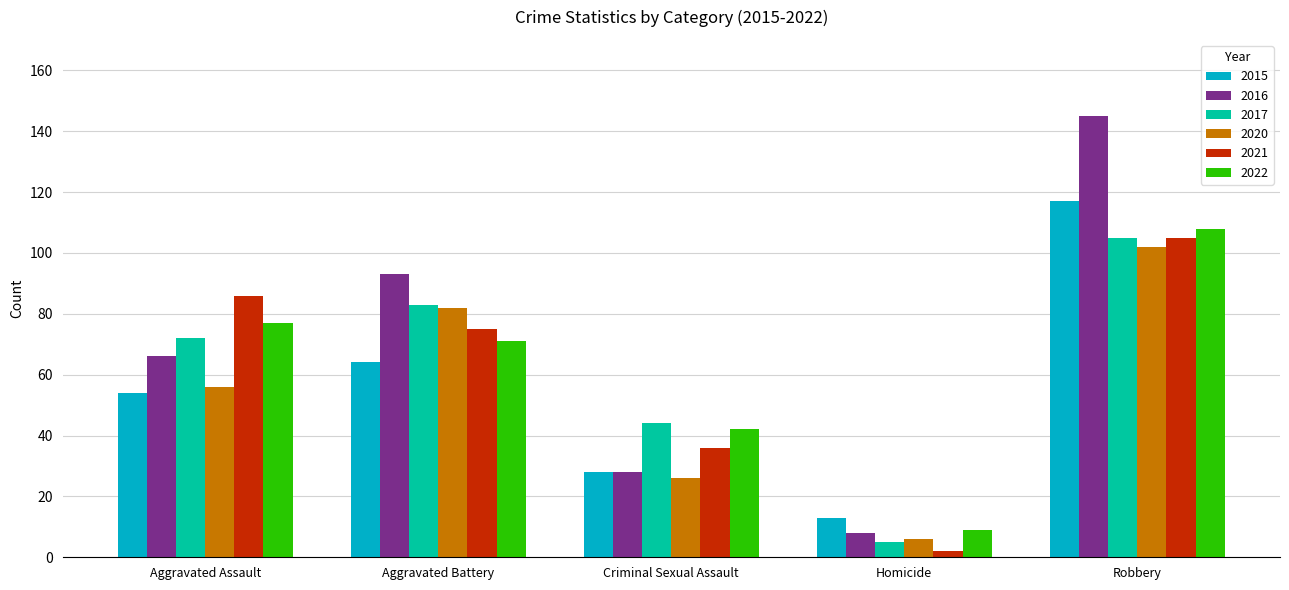

What is the minimum value shown in the chart?

2